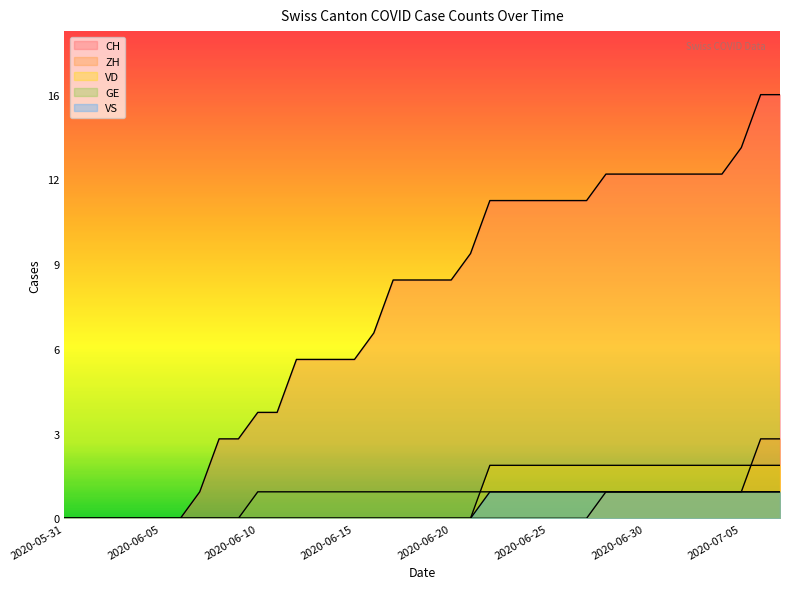

Reading right to left, extract all data points from this chart.

CH: 2020-07-07=16	2020-07-06=16	2020-07-05=14	2020-07-04=13	2020-07-03=13	2020-07-02=13	2020-07-01=13	2020-06-30=13	2020-06-29=13	2020-06-28=13	2020-06-27=12	2020-06-26=12	2020-06-25=12	2020-06-24=12	2020-06-23=12	2020-06-22=12	2020-06-21=10	2020-06-20=9	2020-06-19=9	2020-06-18=9	2020-06-17=9	2020-06-16=7	2020-06-15=6	2020-06-14=6	2020-06-13=6	2020-06-12=6	2020-06-11=4	2020-06-10=4	2020-06-09=3	2020-06-08=3	2020-06-07=1	2020-06-06=0	2020-06-05=0	2020-06-04=0	2020-06-03=0	2020-06-02=0	2020-06-01=0	2020-05-31=0
ZH: 2020-07-07=3	2020-07-06=3	2020-07-05=1	2020-07-04=1	2020-07-03=1	2020-07-02=1	2020-07-01=1	2020-06-30=1	2020-06-29=1	2020-06-28=1	2020-06-27=0	2020-06-26=0	2020-06-25=0	2020-06-24=0	2020-06-23=0	2020-06-22=0	2020-06-21=0	2020-06-20=0	2020-06-19=0	2020-06-18=0	2020-06-17=0	2020-06-16=0	2020-06-15=0	2020-06-14=0	2020-06-13=0	2020-06-12=0	2020-06-11=0	2020-06-10=0	2020-06-09=0	2020-06-08=0	2020-06-07=0	2020-06-06=0	2020-06-05=0	2020-06-04=0	2020-06-03=0	2020-06-02=0	2020-06-01=0	2020-05-31=0
VD: 2020-07-07=2	2020-07-06=2	2020-07-05=2	2020-07-04=2	2020-07-03=2	2020-07-02=2	2020-07-01=2	2020-06-30=2	2020-06-29=2	2020-06-28=2	2020-06-27=2	2020-06-26=2	2020-06-25=2	2020-06-24=2	2020-06-23=2	2020-06-22=2	2020-06-21=0	2020-06-20=0	2020-06-19=0	2020-06-18=0	2020-06-17=0	2020-06-16=0	2020-06-15=0	2020-06-14=0	2020-06-13=0	2020-06-12=0	2020-06-11=0	2020-06-10=0	2020-06-09=0	2020-06-08=0	2020-06-07=0	2020-06-06=0	2020-06-05=0	2020-06-04=0	2020-06-03=0	2020-06-02=0	2020-06-01=0	2020-05-31=0
GE: 2020-07-07=1	2020-07-06=1	2020-07-05=1	2020-07-04=1	2020-07-03=1	2020-07-02=1	2020-07-01=1	2020-06-30=1	2020-06-29=1	2020-06-28=1	2020-06-27=1	2020-06-26=1	2020-06-25=1	2020-06-24=1	2020-06-23=1	2020-06-22=1	2020-06-21=1	2020-06-20=1	2020-06-19=1	2020-06-18=1	2020-06-17=1	2020-06-16=1	2020-06-15=1	2020-06-14=1	2020-06-13=1	2020-06-12=1	2020-06-11=1	2020-06-10=1	2020-06-09=0	2020-06-08=0	2020-06-07=0	2020-06-06=0	2020-06-05=0	2020-06-04=0	2020-06-03=0	2020-06-02=0	2020-06-01=0	2020-05-31=0
VS: 2020-07-07=1	2020-07-06=1	2020-07-05=1	2020-07-04=1	2020-07-03=1	2020-07-02=1	2020-07-01=1	2020-06-30=1	2020-06-29=1	2020-06-28=1	2020-06-27=1	2020-06-26=1	2020-06-25=1	2020-06-24=1	2020-06-23=1	2020-06-22=1	2020-06-21=0	2020-06-20=0	2020-06-19=0	2020-06-18=0	2020-06-17=0	2020-06-16=0	2020-06-15=0	2020-06-14=0	2020-06-13=0	2020-06-12=0	2020-06-11=0	2020-06-10=0	2020-06-09=0	2020-06-08=0	2020-06-07=0	2020-06-06=0	2020-06-05=0	2020-06-04=0	2020-06-03=0	2020-06-02=0	2020-06-01=0	2020-05-31=0